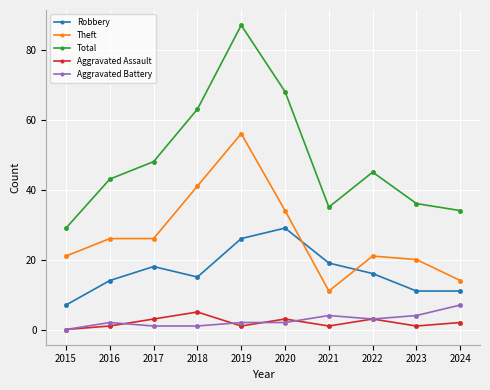

Where is the first local maximum for Robbery?

2017